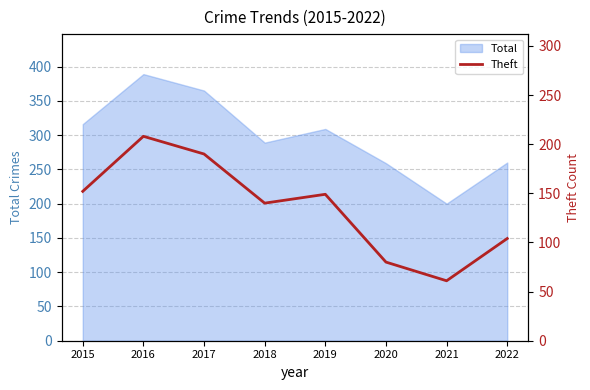

Where is Total nearest to the value 294?

2018